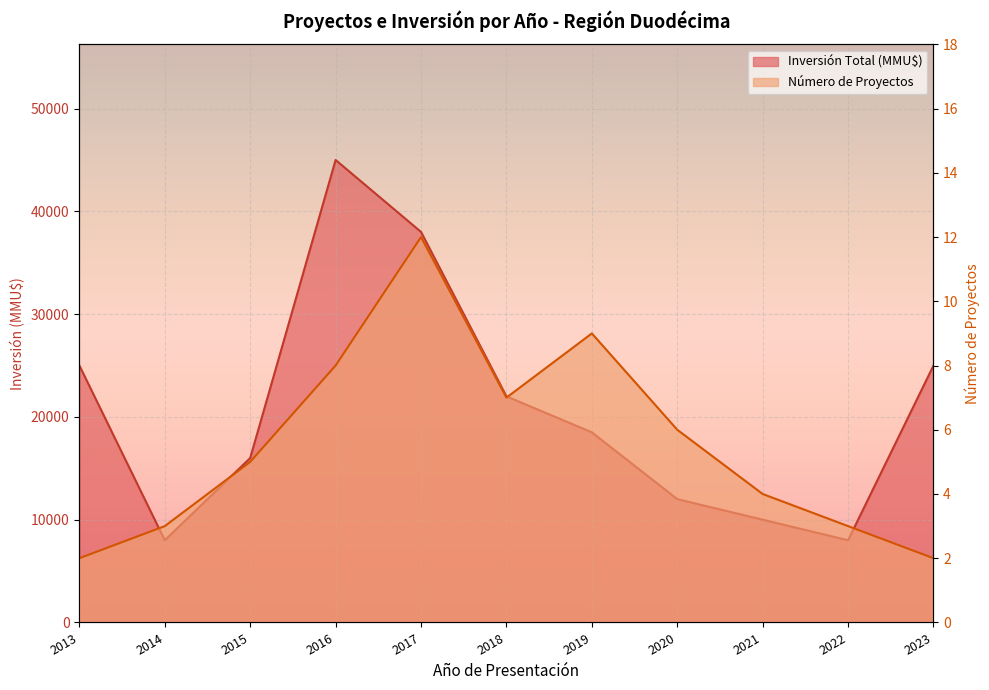

At how many categories does at least one series exceed 18297?

6